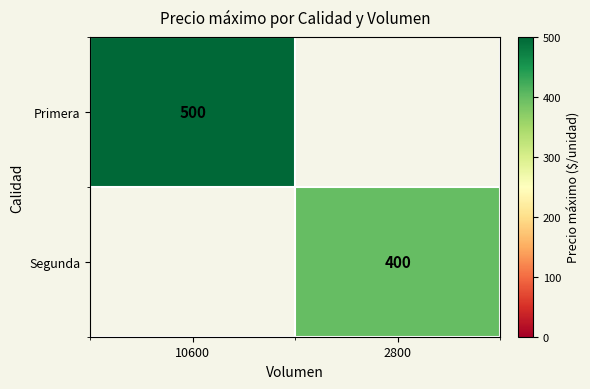

Is the value of Primera at 10600 greater than the value of Segunda at 2800?

Yes